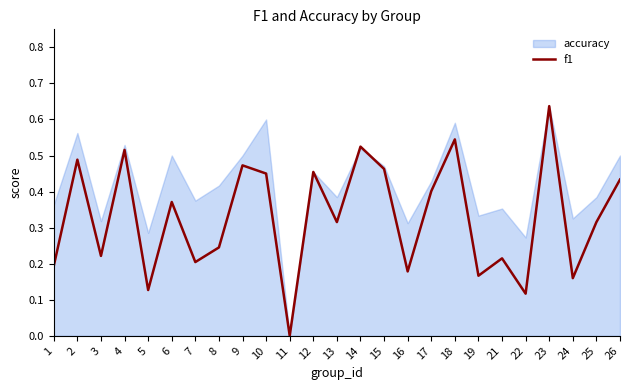

How many points are higher than both their immediate neighbors (excluding endpoints)?

9